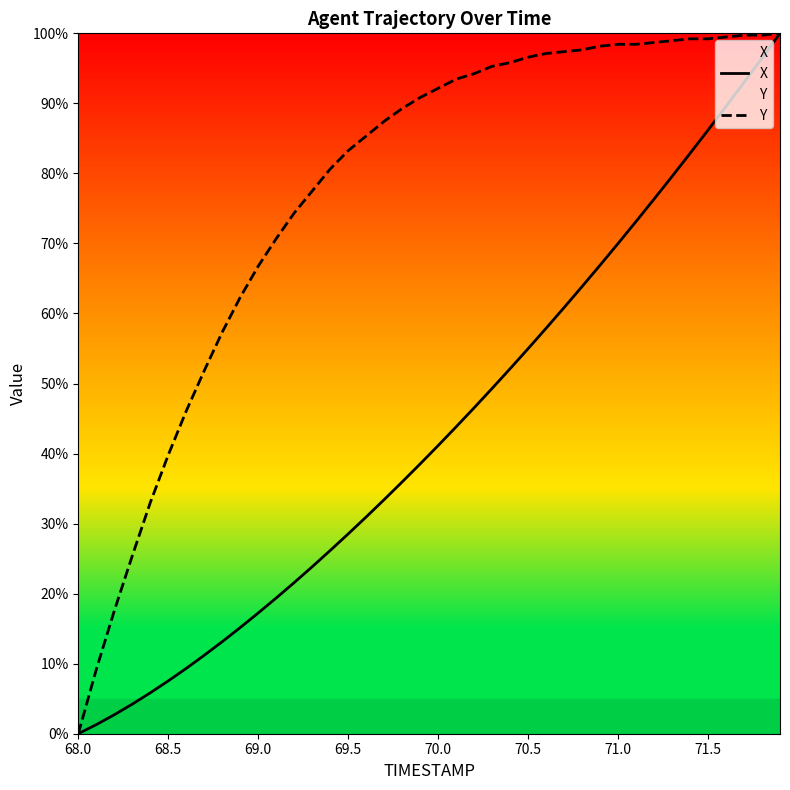

Which series has the widest spread of values?

X